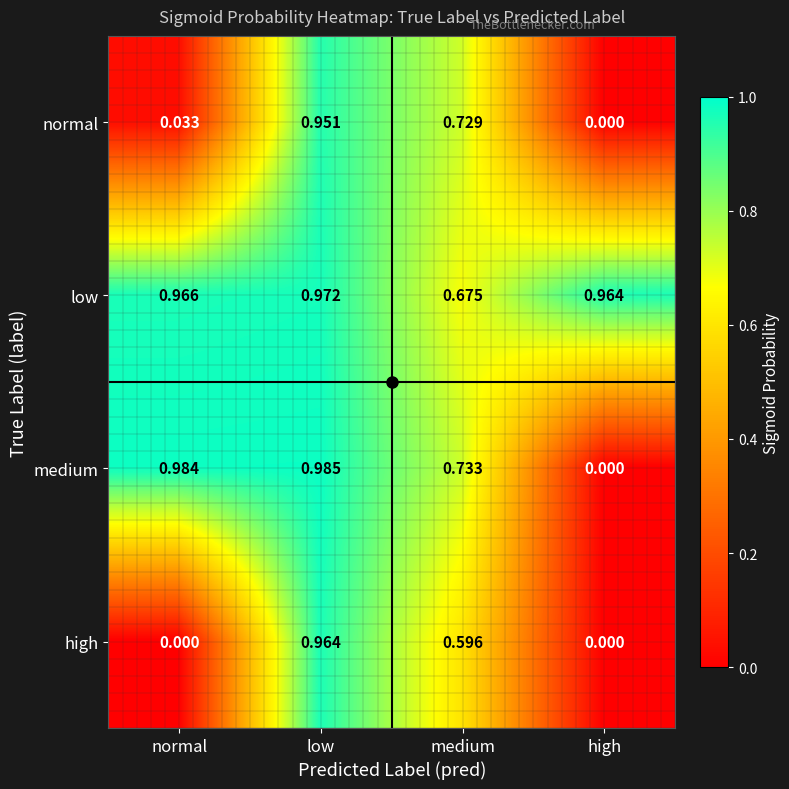

Rank the series by their maximum value, from lowest to highest.

normal, high, low, medium